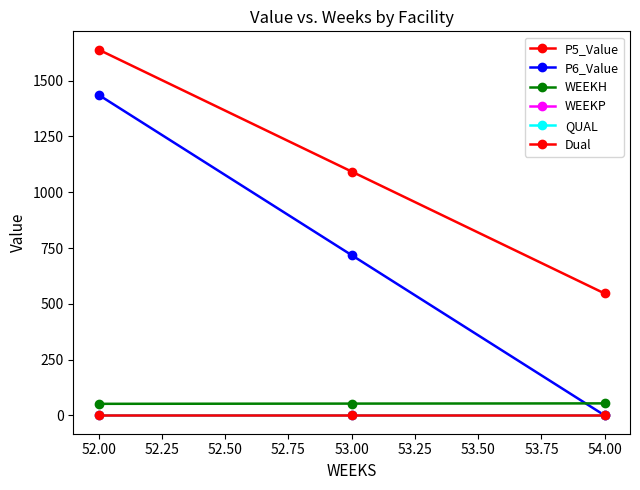

Is this an area chart (filled region under the line)?

No